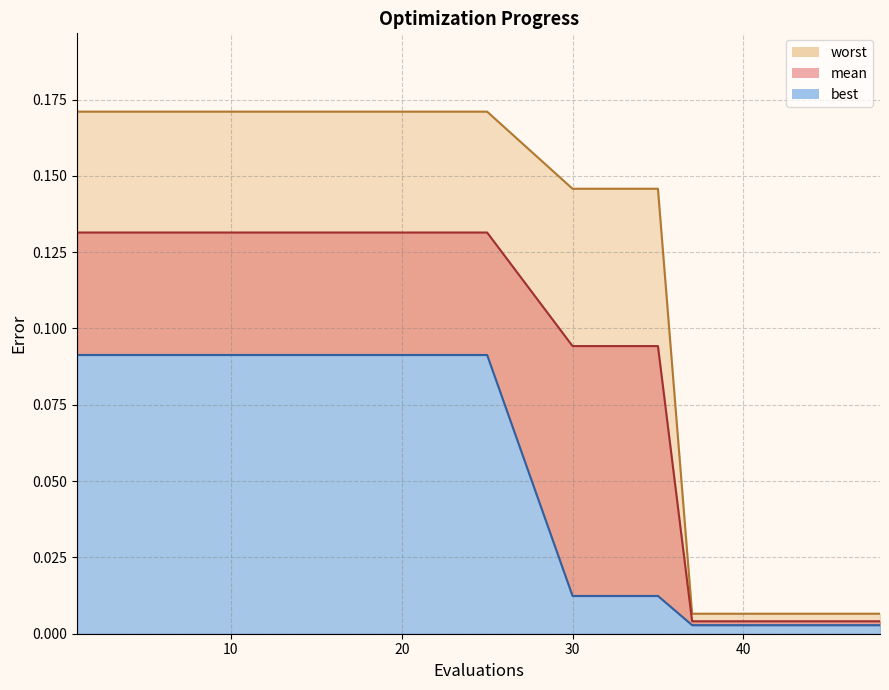

Where is best nearest to the value 0?

37